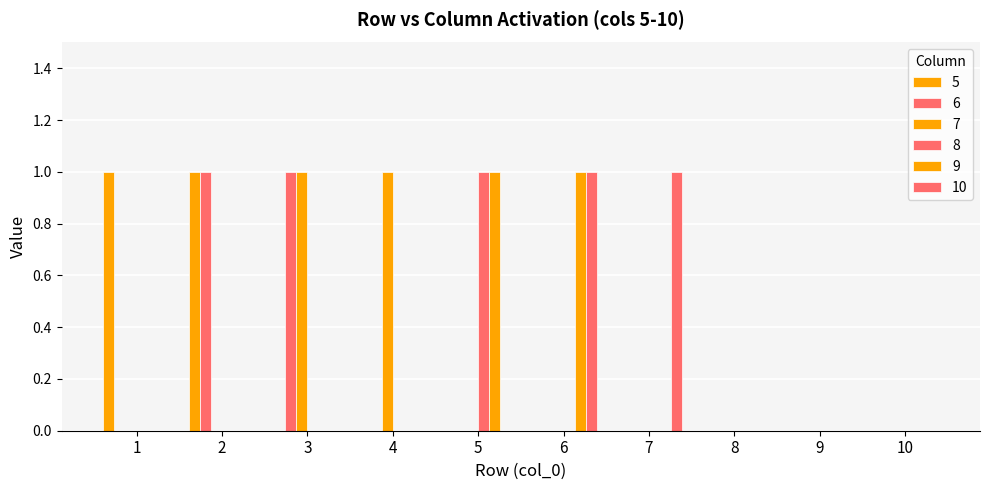

Reading right to left, extract all data points from this chart.

5: 0	0	0	0	0	0	0	0	1	1
6: 0	0	0	0	0	0	0	1	1	0
7: 0	0	0	0	0	0	1	1	0	0
8: 0	0	0	0	0	1	0	0	0	0
9: 0	0	0	0	1	1	0	0	0	0
10: 0	0	0	1	1	0	0	0	0	0